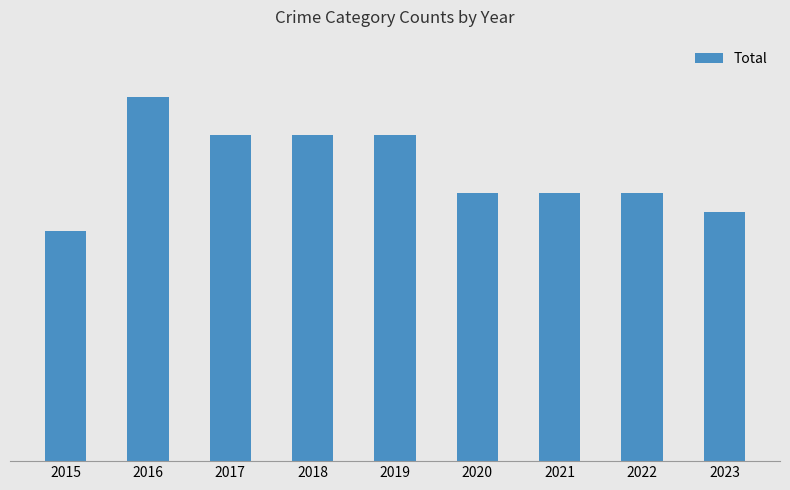

List the labels in order of value, largest first.

2016, 2017, 2018, 2019, 2020, 2021, 2022, 2023, 2015